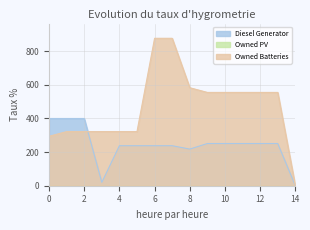

How many times do Diesel Generator and Owned Batteries cross each other?

1